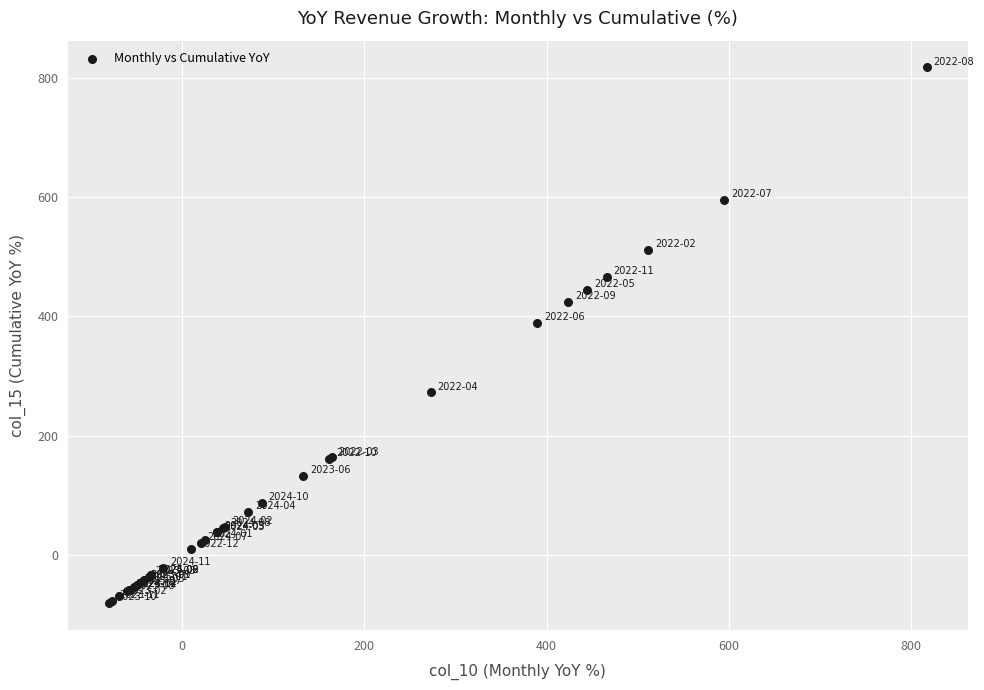

What Y value in the scatter plot is closest to 368?

389.4